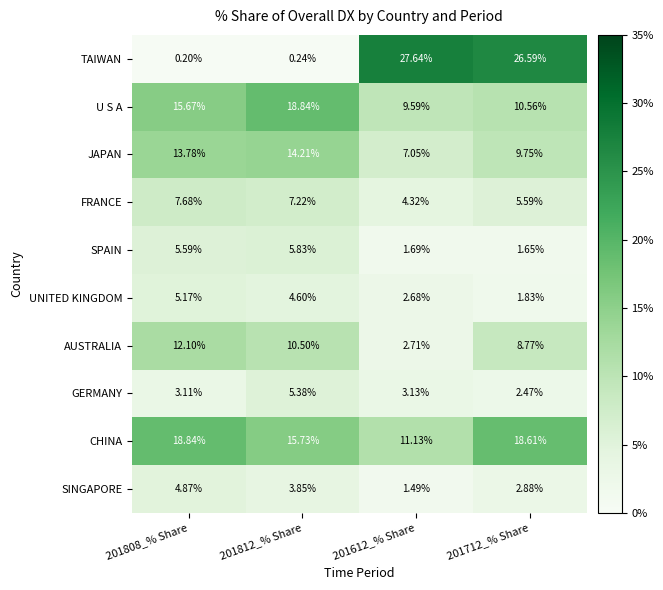

Is the value of CHINA at 201612_% Share greater than the value of U S A at 201612_% Share?

Yes